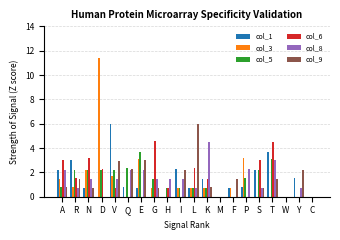

Which label corresponds to the largest value in the chart?

D